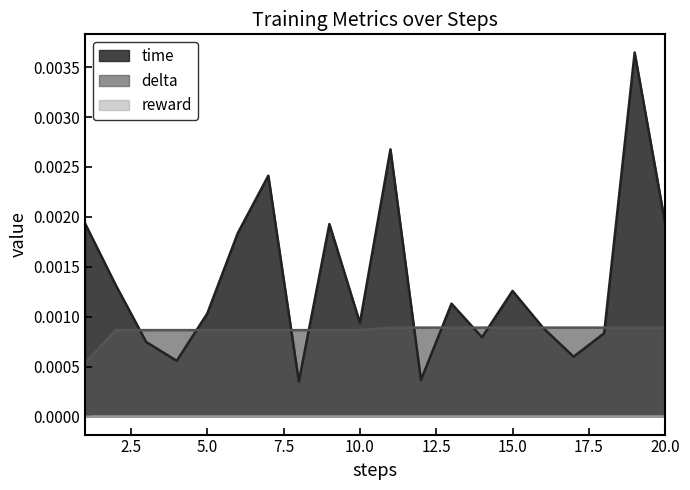

At how many categories does at least one series exceed 0?

20